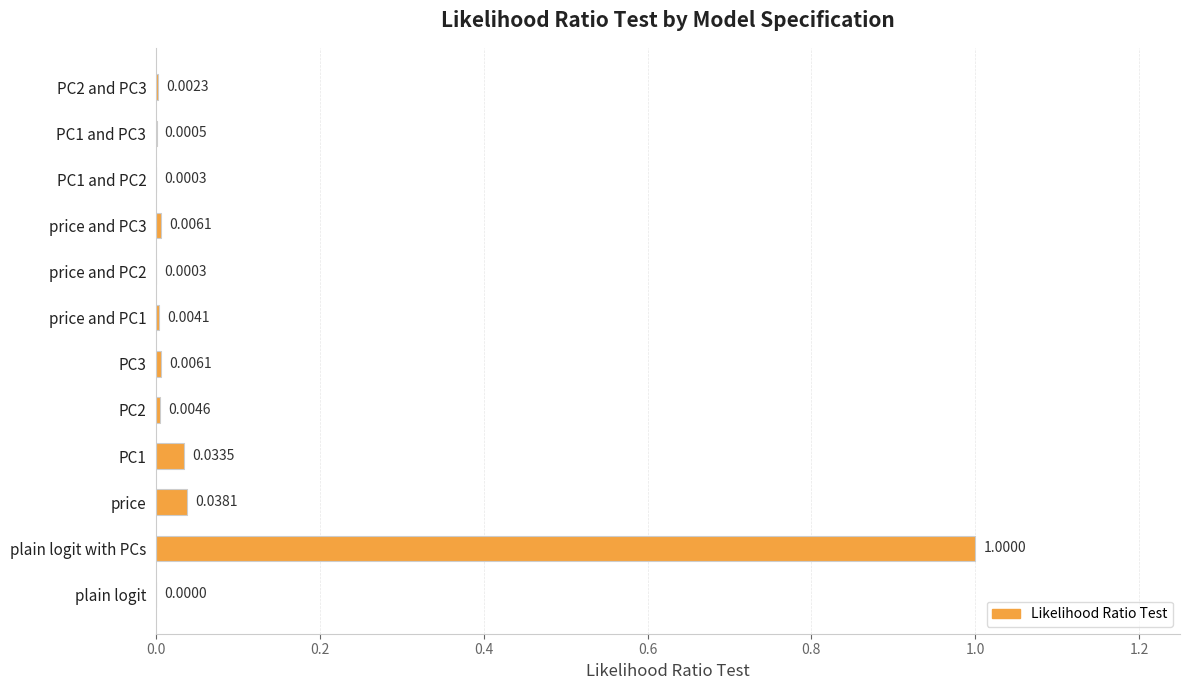

Does the chart contain stacked bars?

No